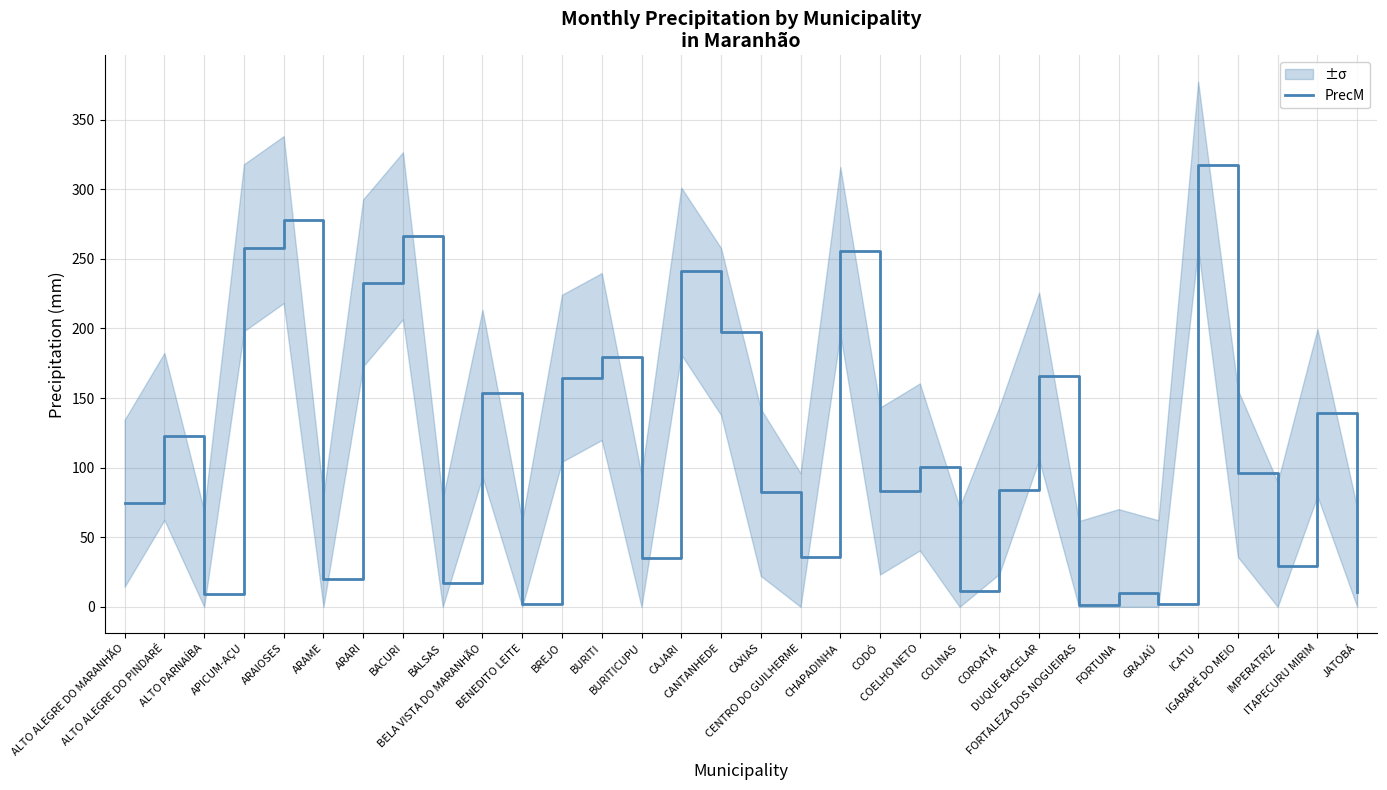

What is the smallest value displayed?

1.6